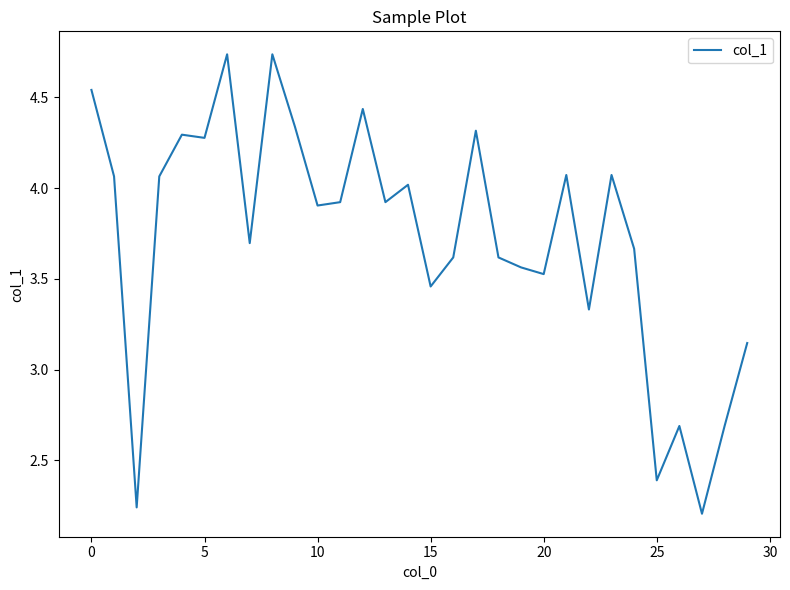

What is the difference between the maximum and minimum values?

2.5